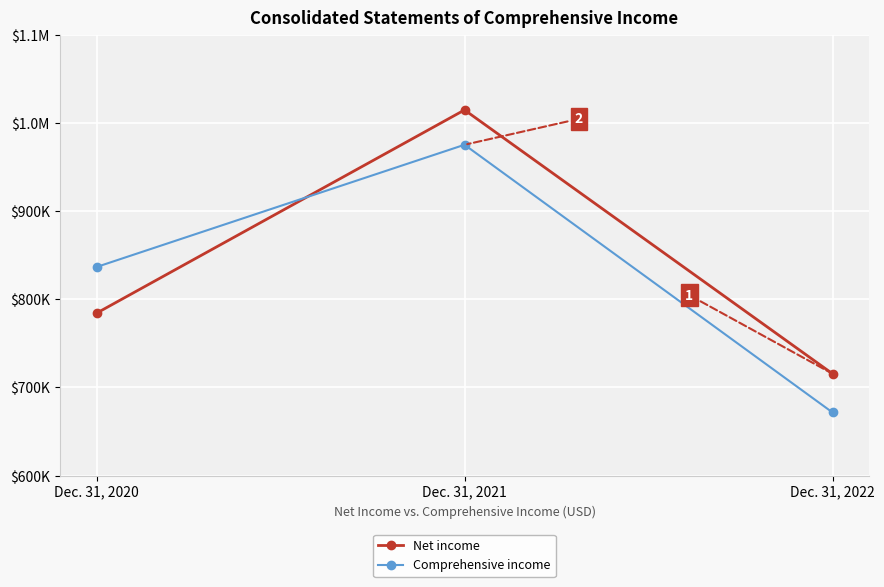

Is the value of Net income at Dec. 31, 2020 greater than the value of Comprehensive income at Dec. 31, 2020?

No